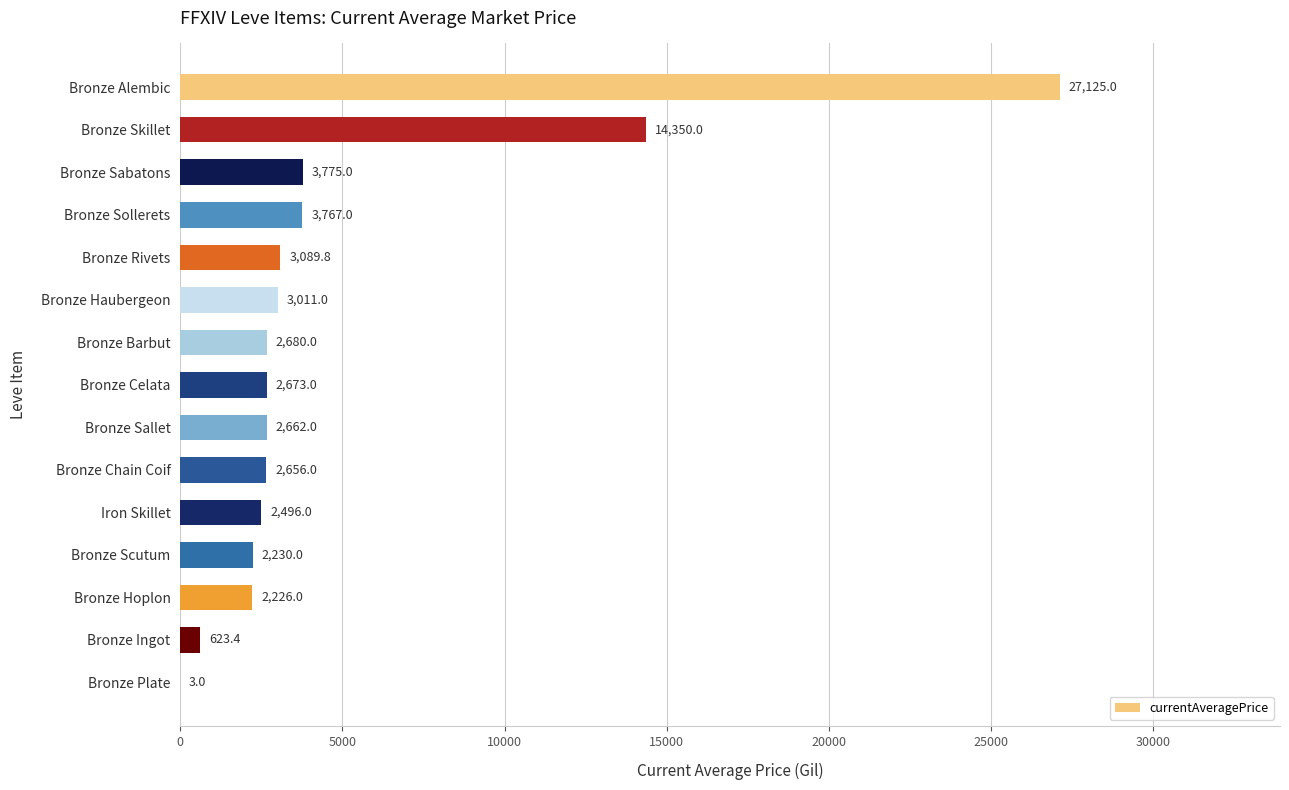

Between Bronze Celata and Bronze Sallet, which is larger?

Bronze Celata